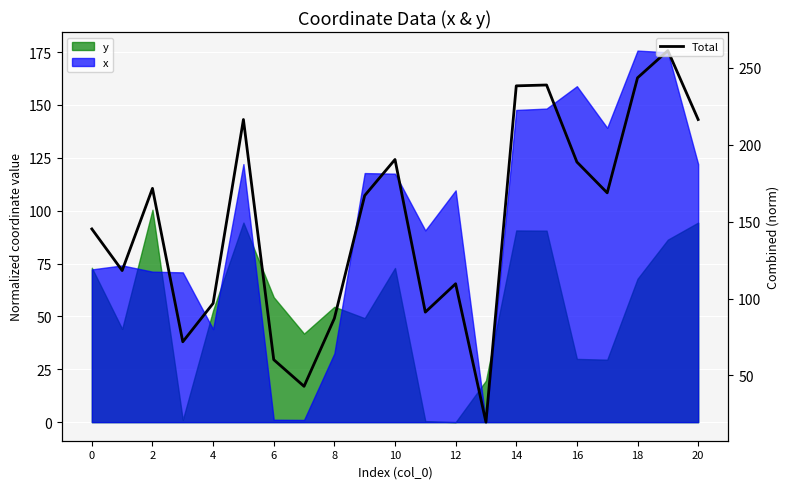

What is the maximum value shown in the chart?

261.2